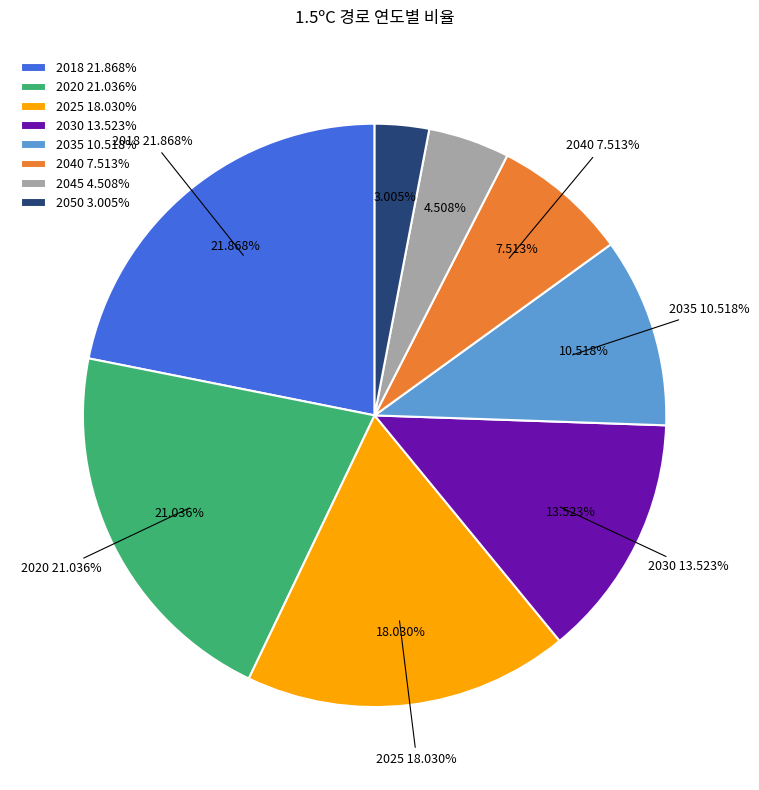

Which slice is the largest?

2018